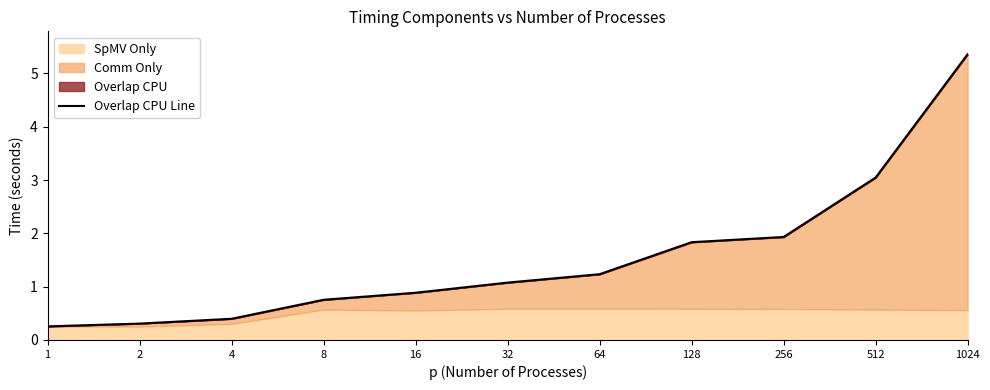

How many lines are shown in the chart?

1